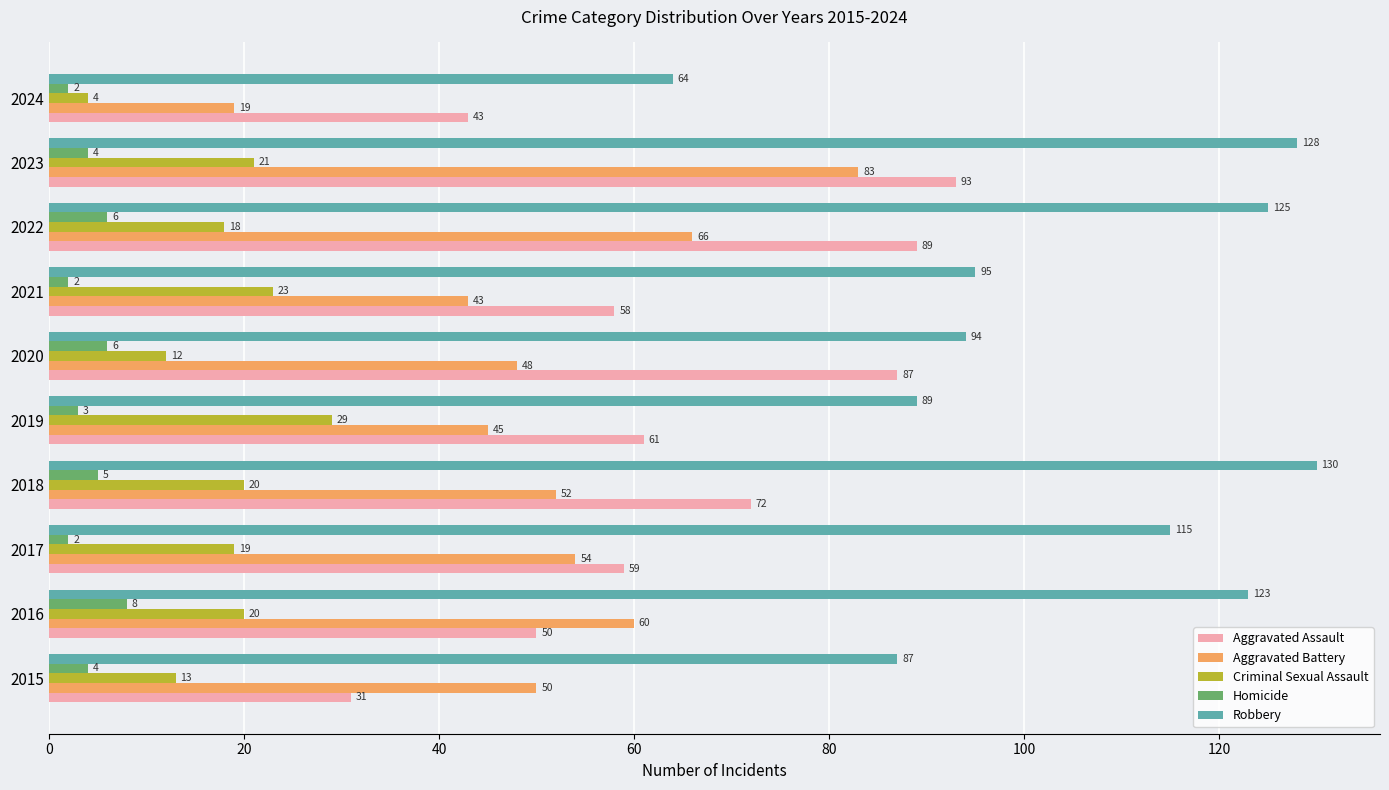

How many categories are shown in the chart?

10